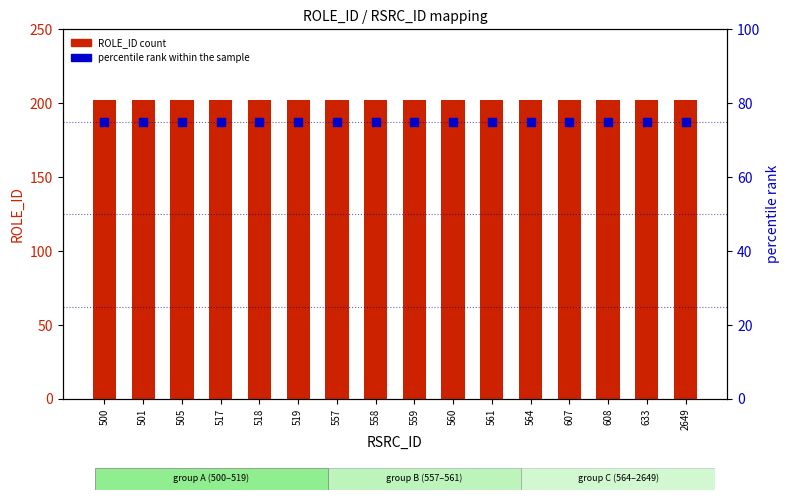

What are all the series names shown in the legend?

ROLE_ID, percentile rank within the sample